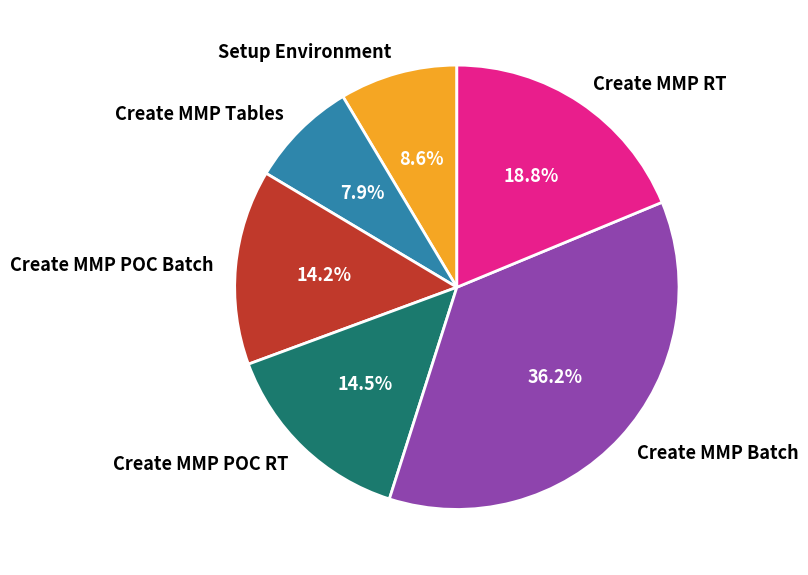

Is Create MMP POC RT the majority of the pie?

No